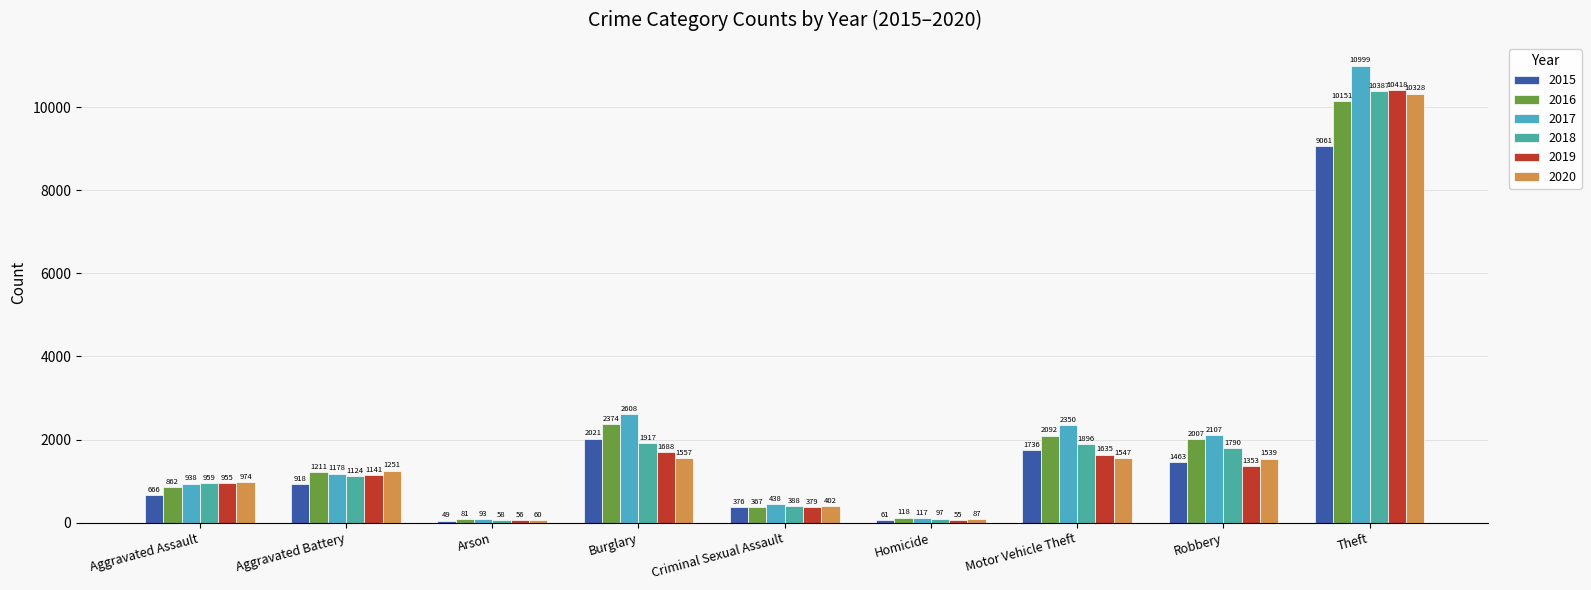

How many groups of bars are there?

9